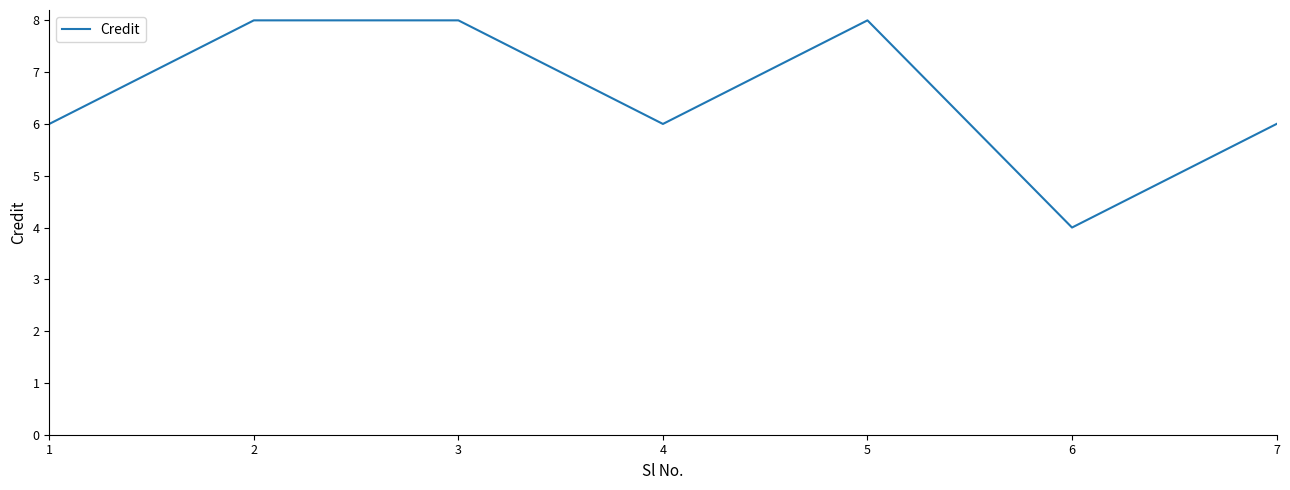

How many interior local valleys (lower than both neighbors) does the data have?

2